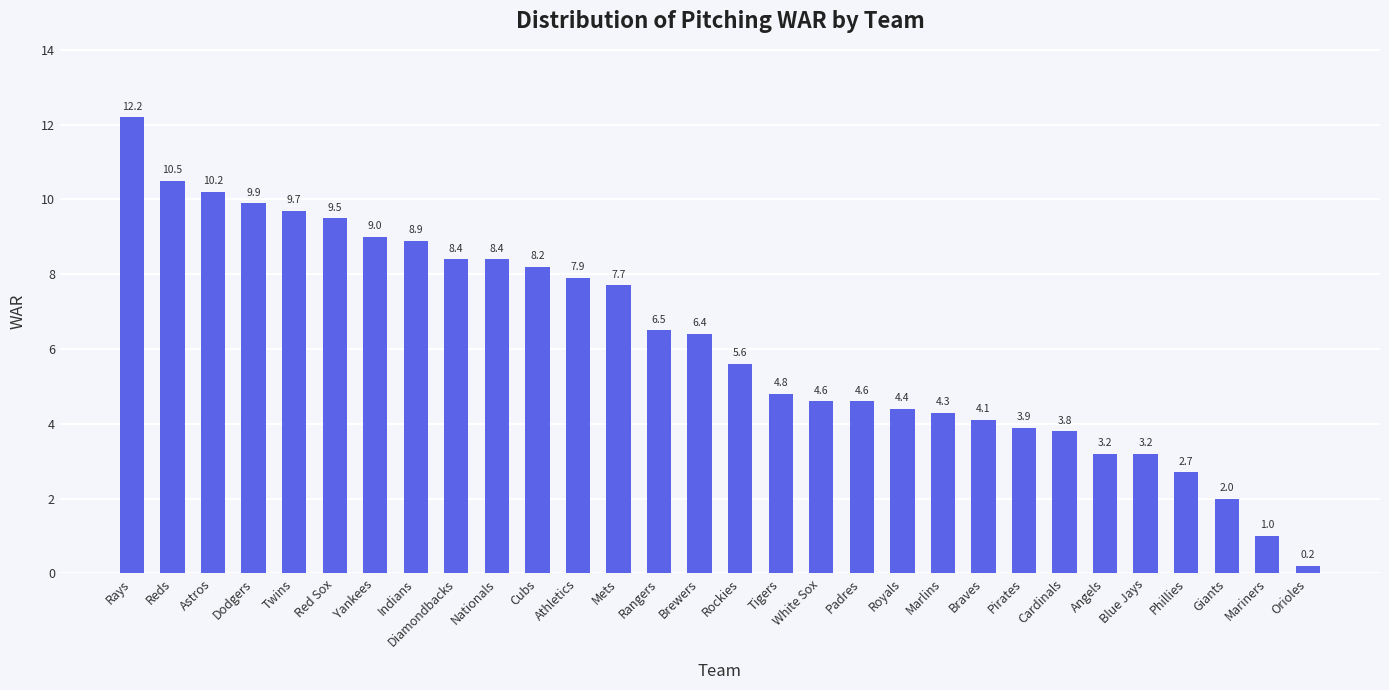

What is the label of the 3rd bar from the left?

Astros